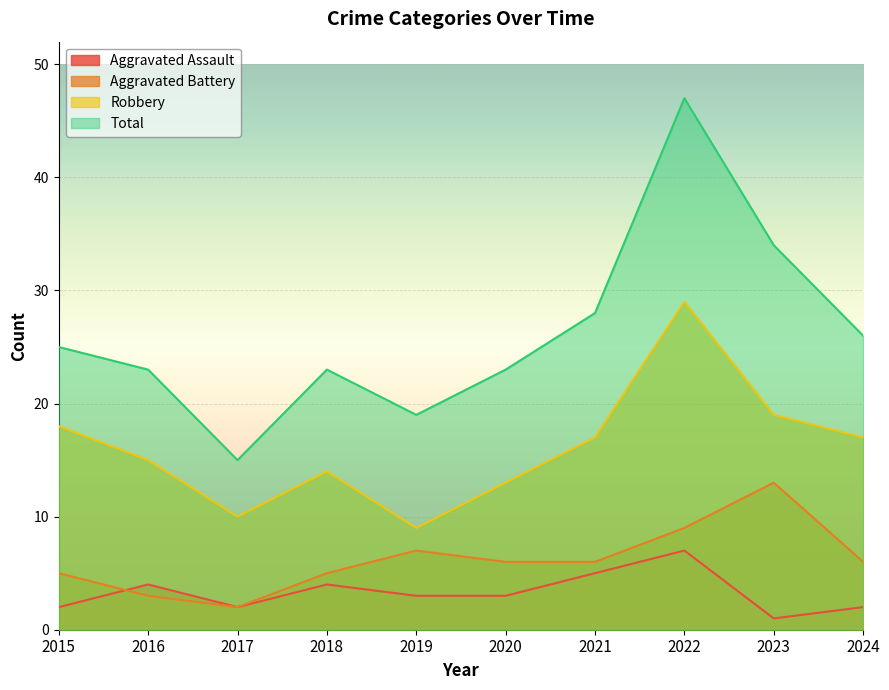

Is the value of Total at 2023 greater than the value of Aggravated Battery at 2021?

Yes